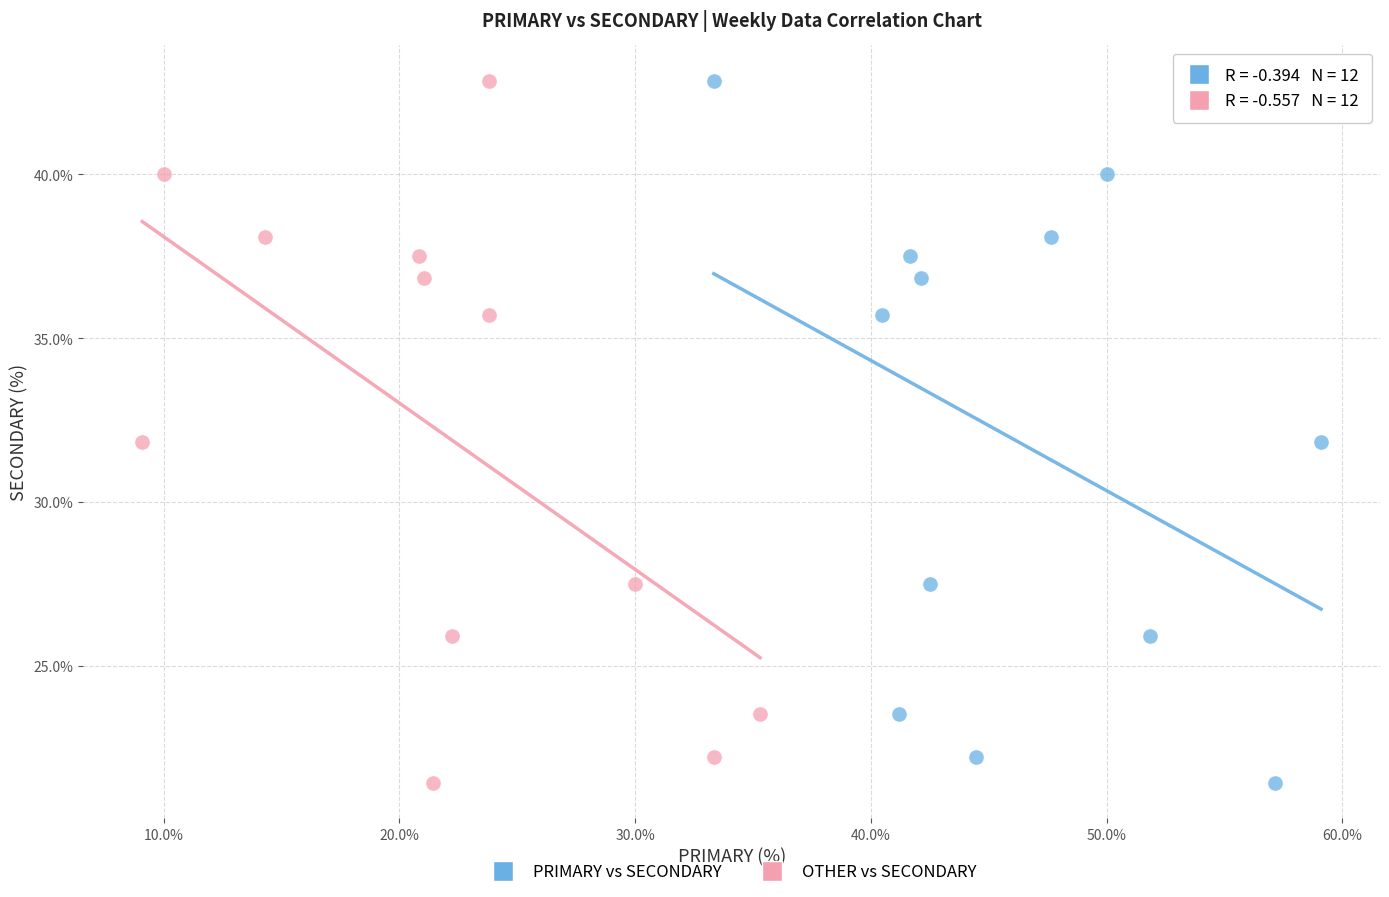

What are all the series names shown in the legend?

PRIMARY vs SECONDARY, OTHER vs SECONDARY